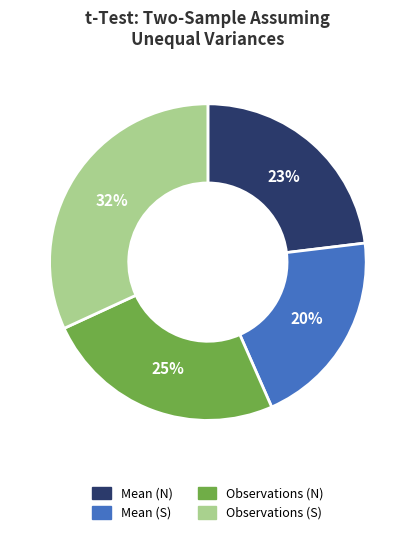

Do Observations (S) and Mean (S) together represent more than half of the pie?

Yes